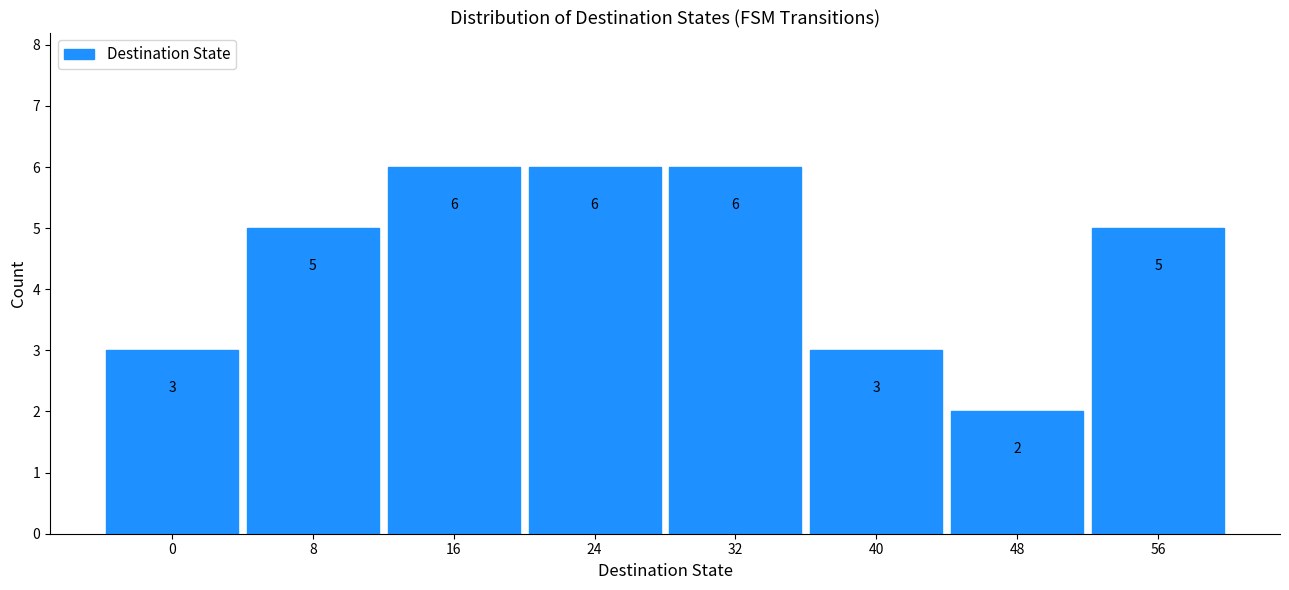

Reading left to right, transcribe all the data shown in this chart.

3	5	6	6	6	3	2	5